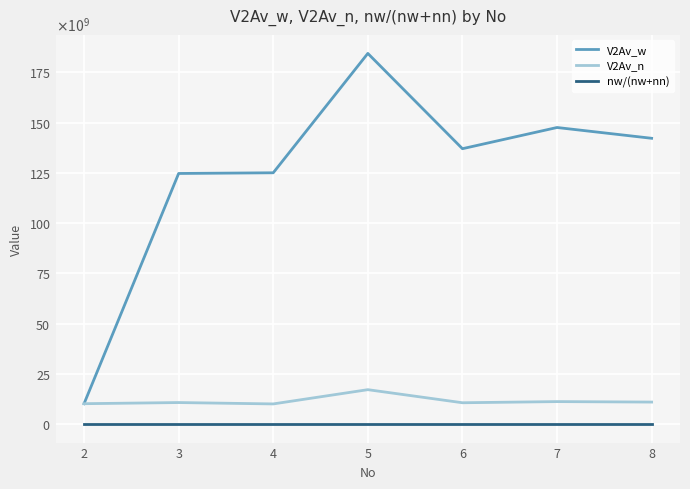

Which series has the largest total across all categories?

V2Av_w